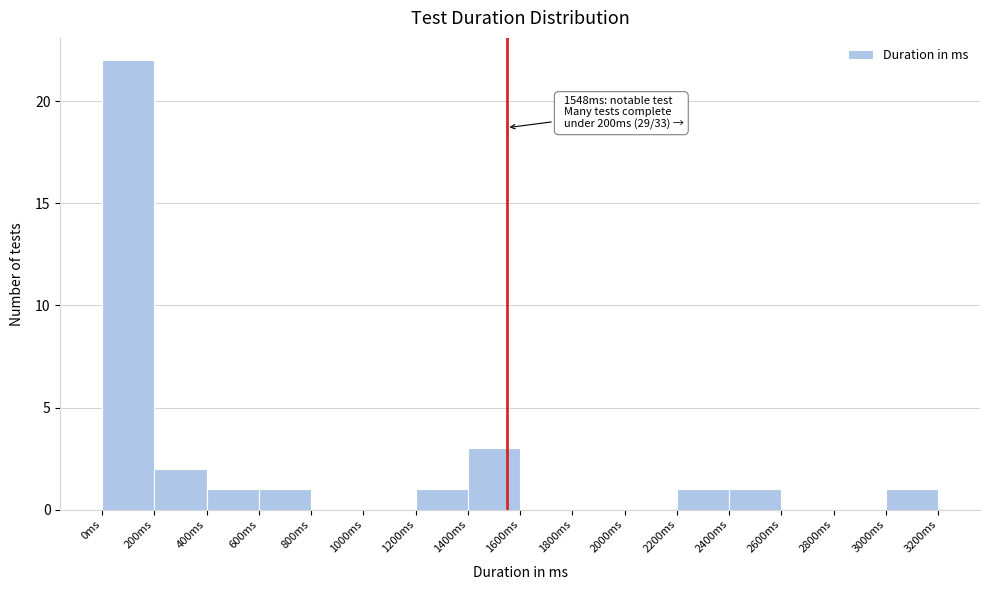

Over which range of the x-axis is the bar tallest?

0 to 200